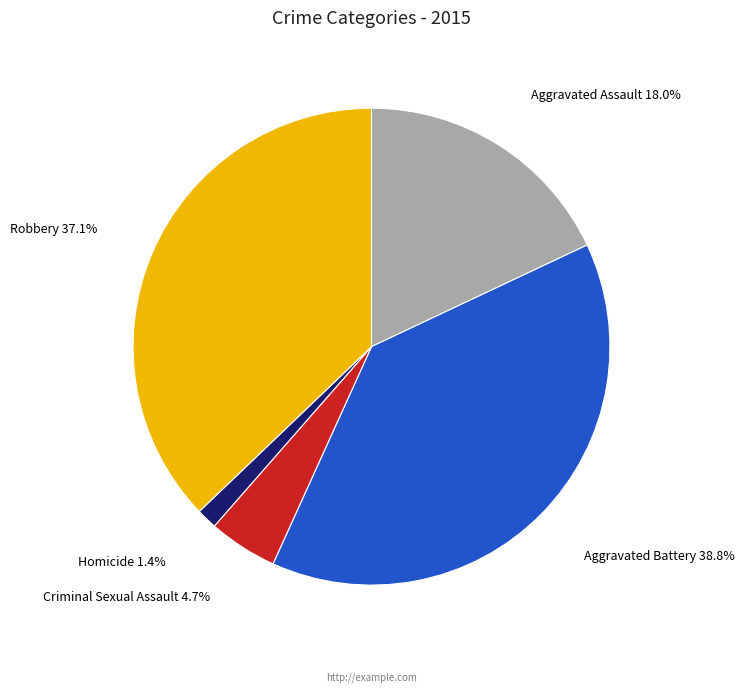

Which category has the smallest portion of the pie?

Homicide